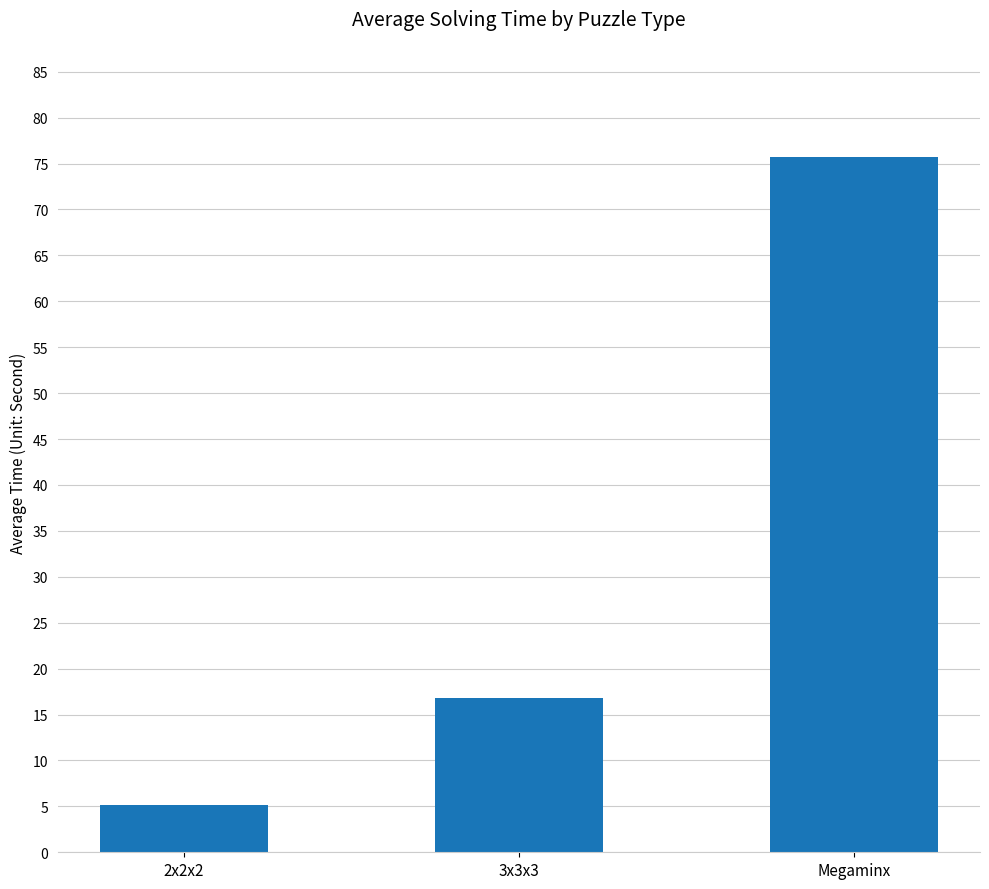

Between 3x3x3 and Megaminx, which is larger?

Megaminx